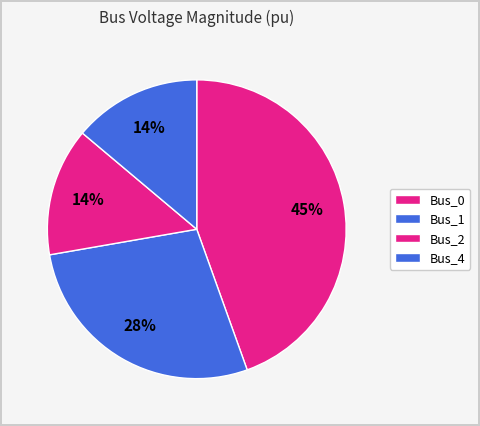

Count the number of slices in the pie.

4